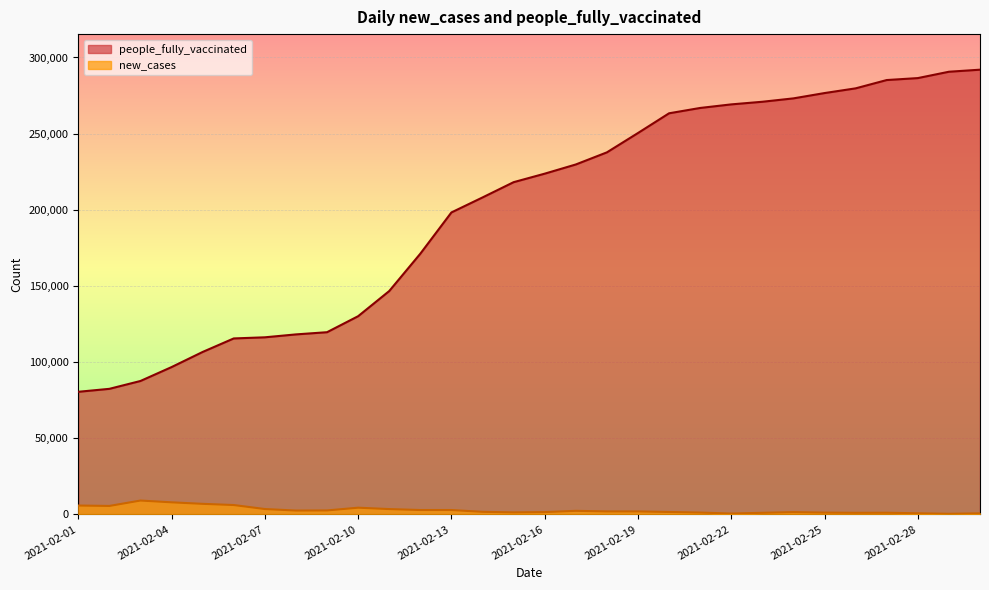

True or false: new_cases and people_fully_vaccinated intersect in this chart.

False